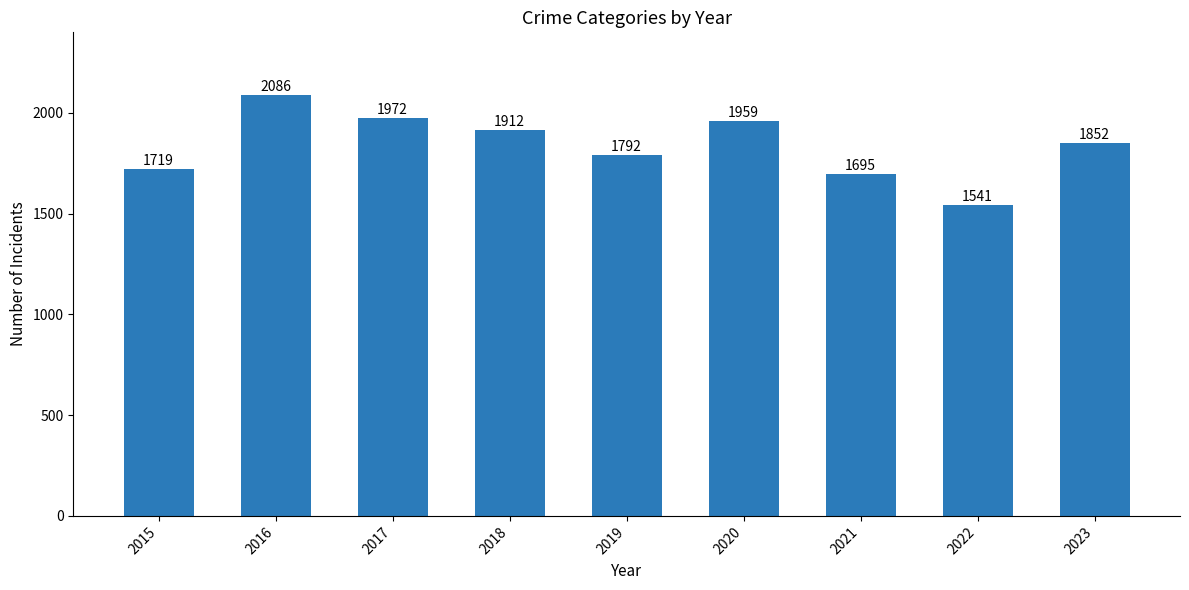

Reading left to right, extract all data points from this chart.

2015=1719	2016=2086	2017=1972	2018=1912	2019=1792	2020=1959	2021=1695	2022=1541	2023=1852